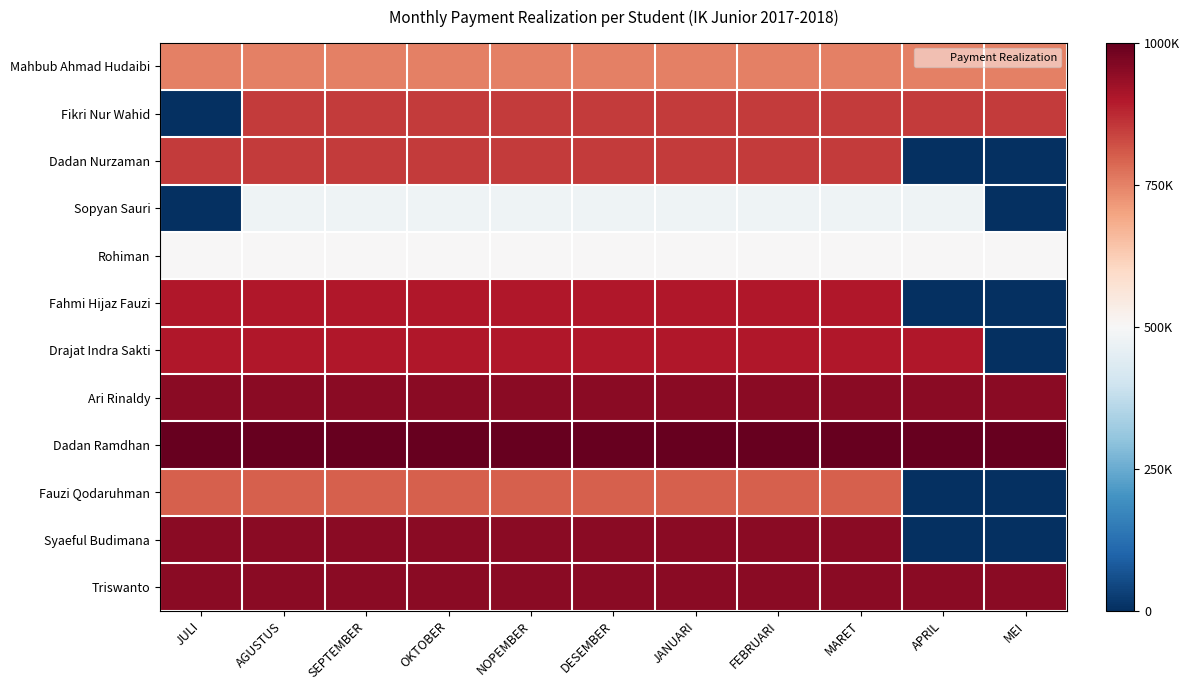

Between AGUSTUS and OKTOBER, which is larger?

AGUSTUS